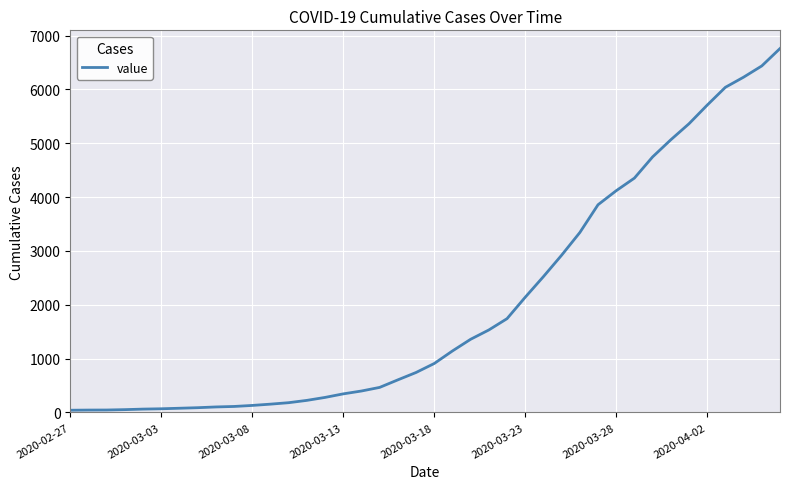

What is the difference between the maximum and minimum values?

6719